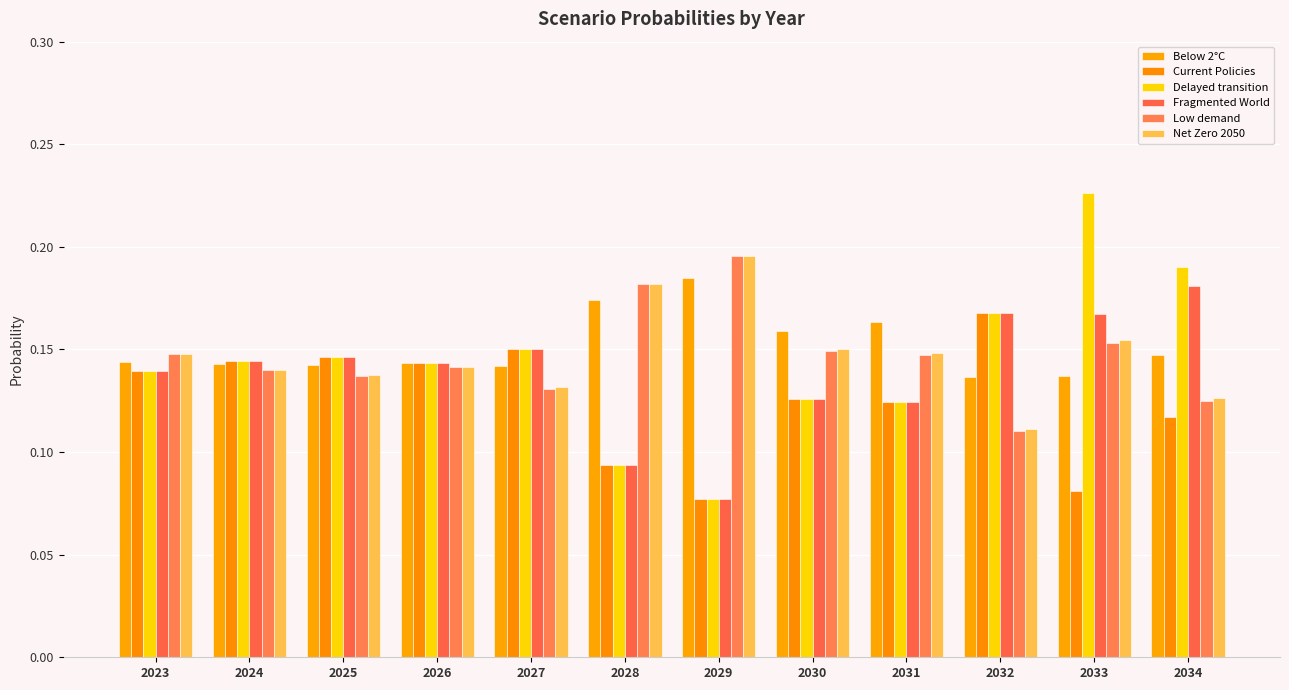

Read the Below 2°C value at 2024.

0.1